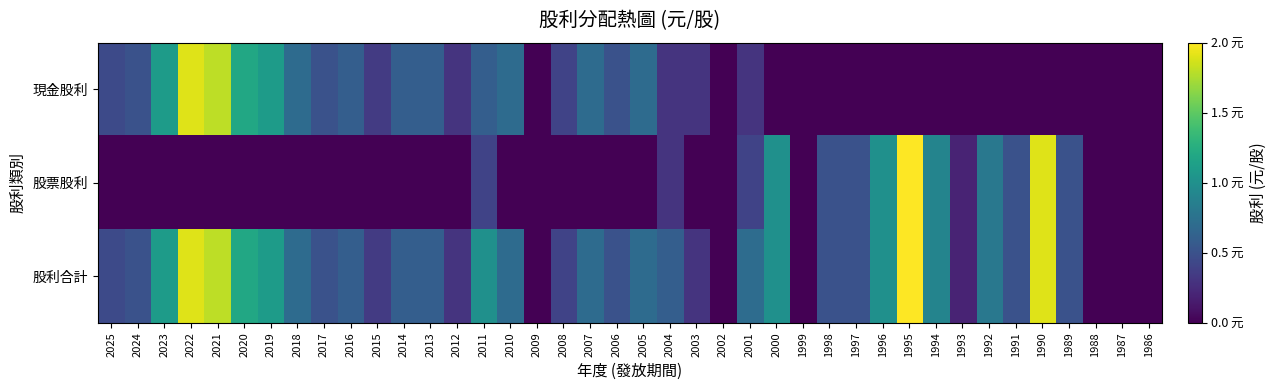

Which series changed the most between 2012 and 1990?

股票股利